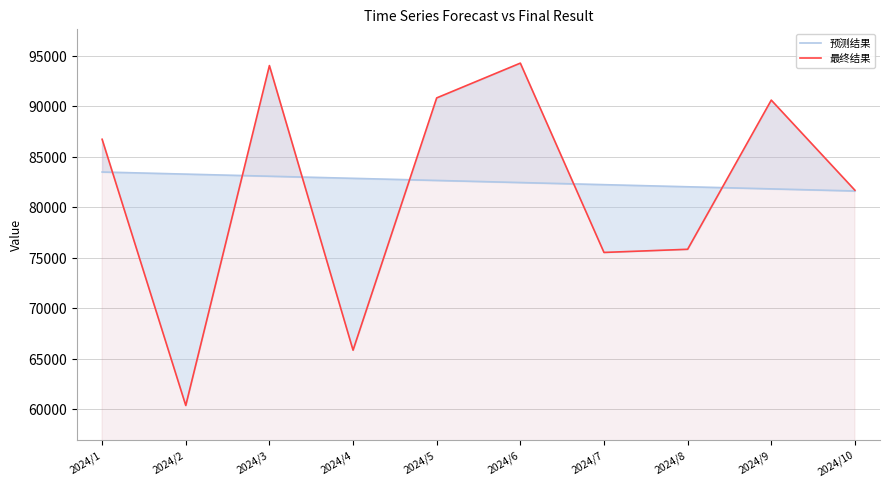

At which category is the sum across all series the highest?

2024/3